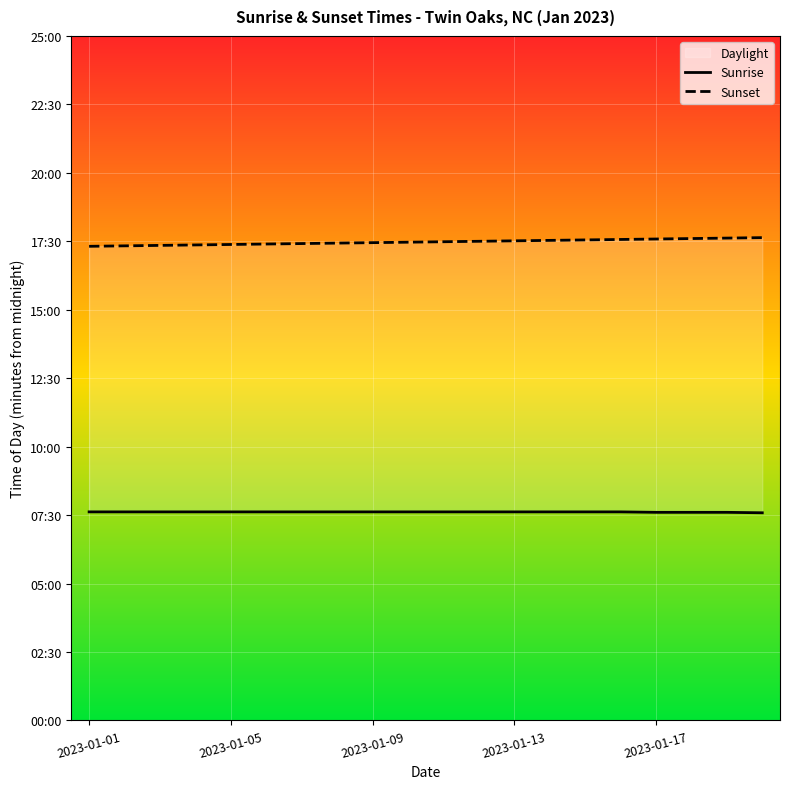

Is the value of Sunset at 16 greater than the value of Sunrise at 9?

Yes